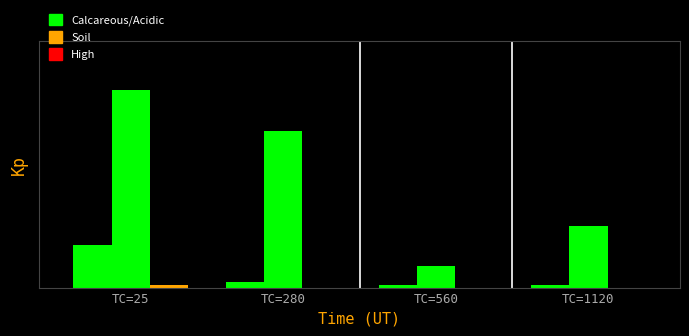

Does the chart contain stacked bars?

No